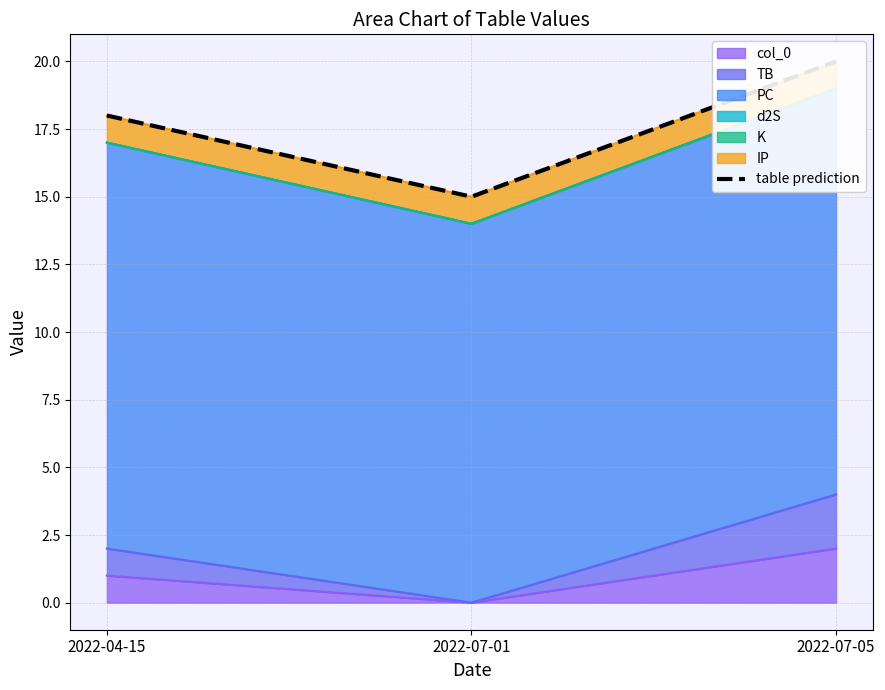

What is the ratio of the value at 2022-07-01 to the value at 2022-04-15?

0.8